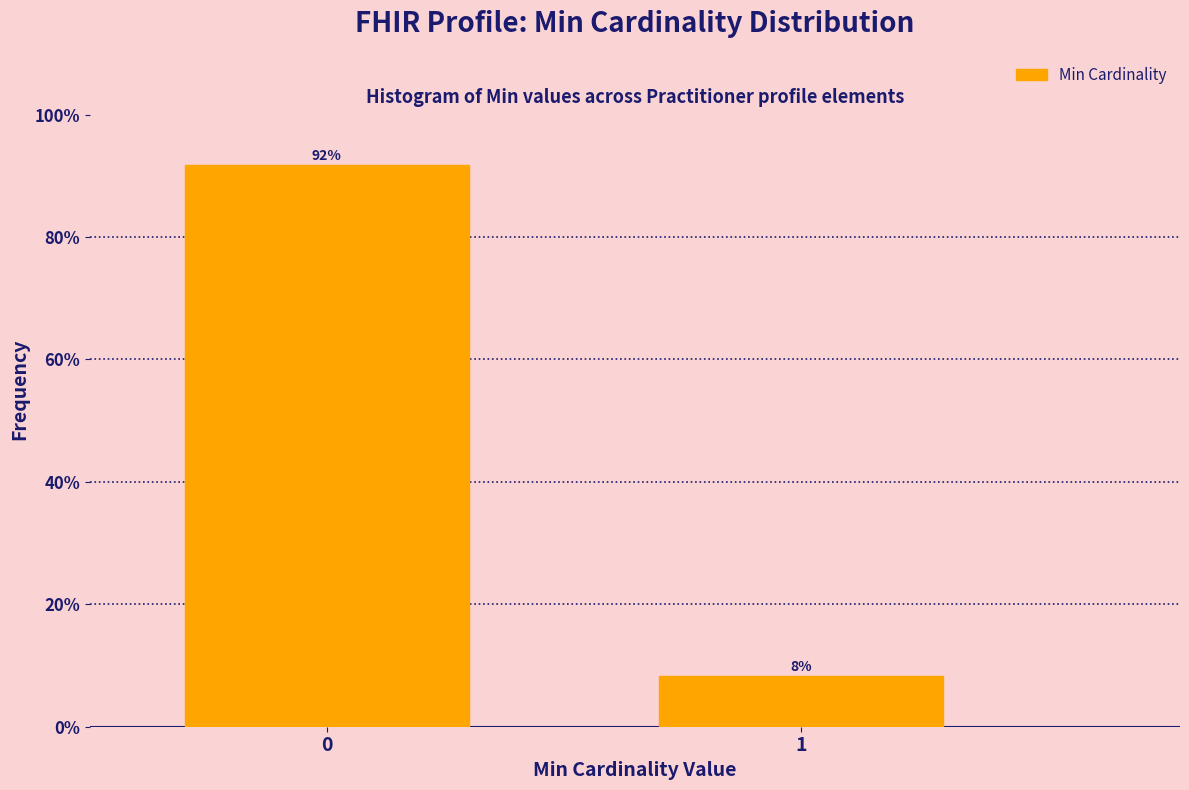

List the labels in order of value, smallest first.

1, 0